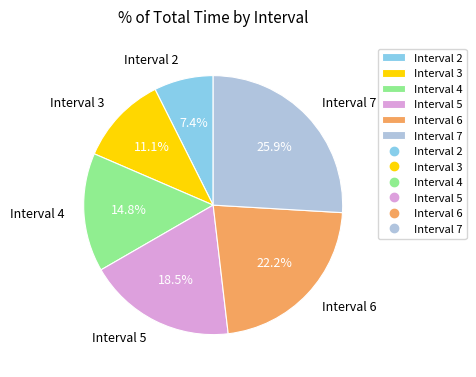

To the nearest percent, what is the average slice percentage?

17%